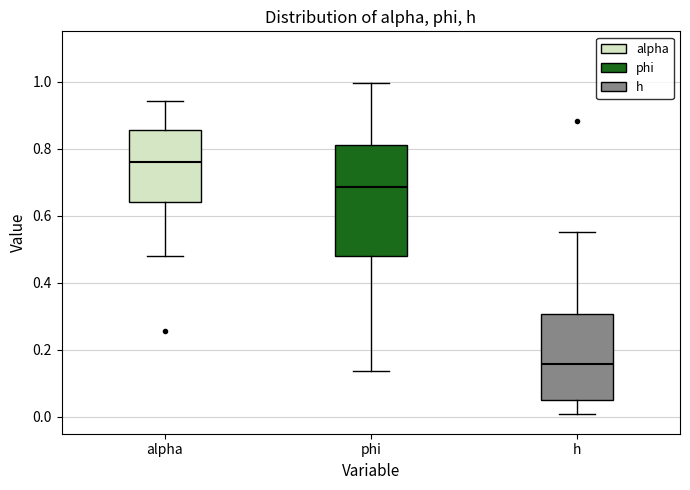

Comparing the boxes themselves (not the whiskers), which one is the tallest?

phi